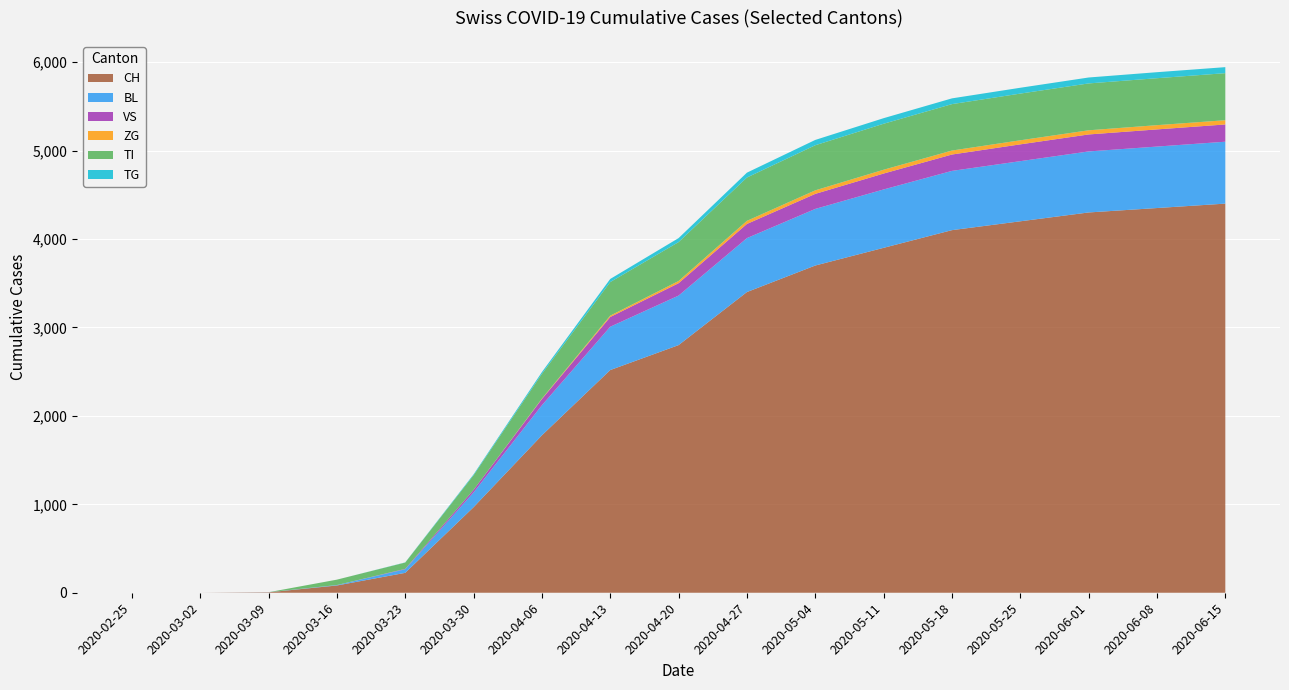

Reading left to right, what are all the values shown in this chart?

CH: 0	0	5	82	225	967	1780	2518	2800	3400	3700	3900	4100	4200	4300	4350	4400
BL: 0	0	1	5	40	167	340	490	560	610	640	660	670	680	690	695	700
VS: 0	0	0	0	5	29	70	110	140	160	170	180	185	190	192	194	195
ZG: 0	0	0	0	0	0	5	15	25	35	40	43	45	46	47	48	48
TI: 0	0	0	61	71	165	280	380	440	490	510	520	525	528	530	531	532
TG: 0	0	0	0	2	10	20	35	45	55	60	63	65	66	67	68	68